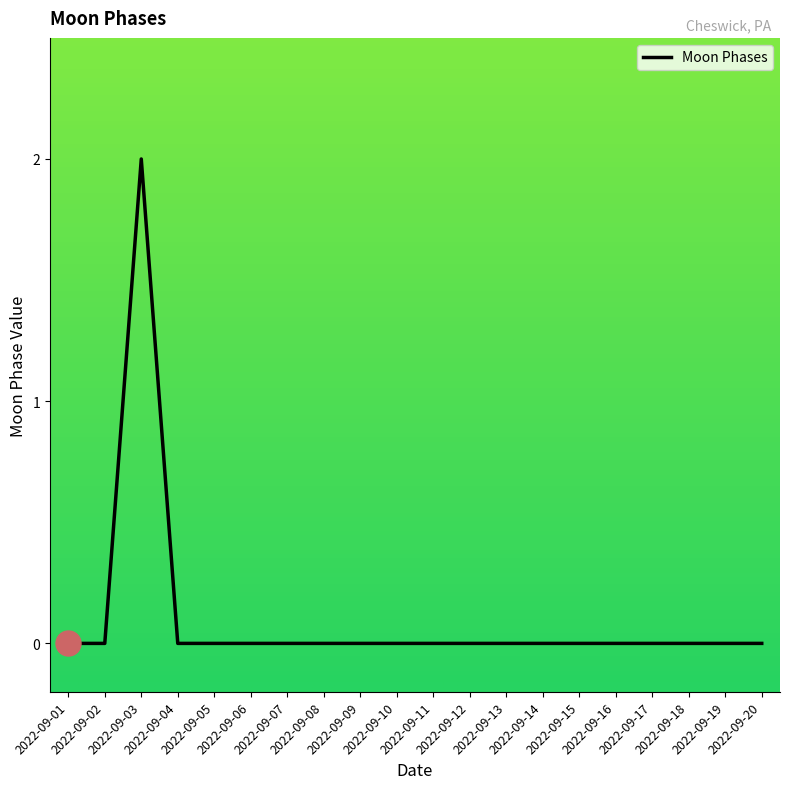

Is it true that the value at 2022-09-09 is 0?

True